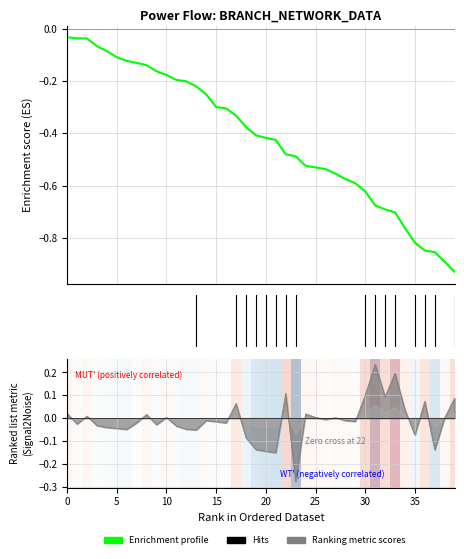

Which label corresponds to the largest value in the chart?

31